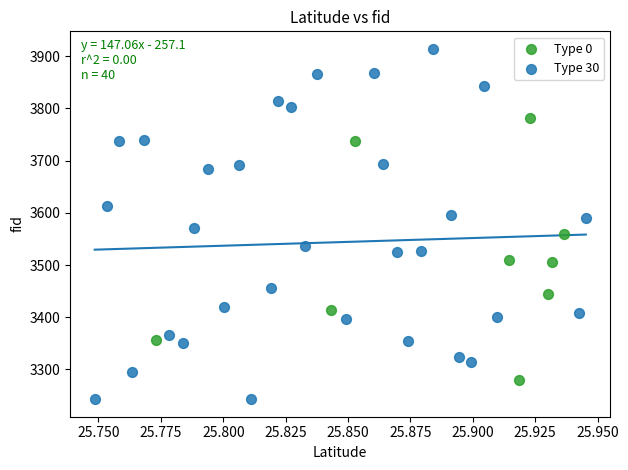

Which series contains the highest Y value?

Type 30